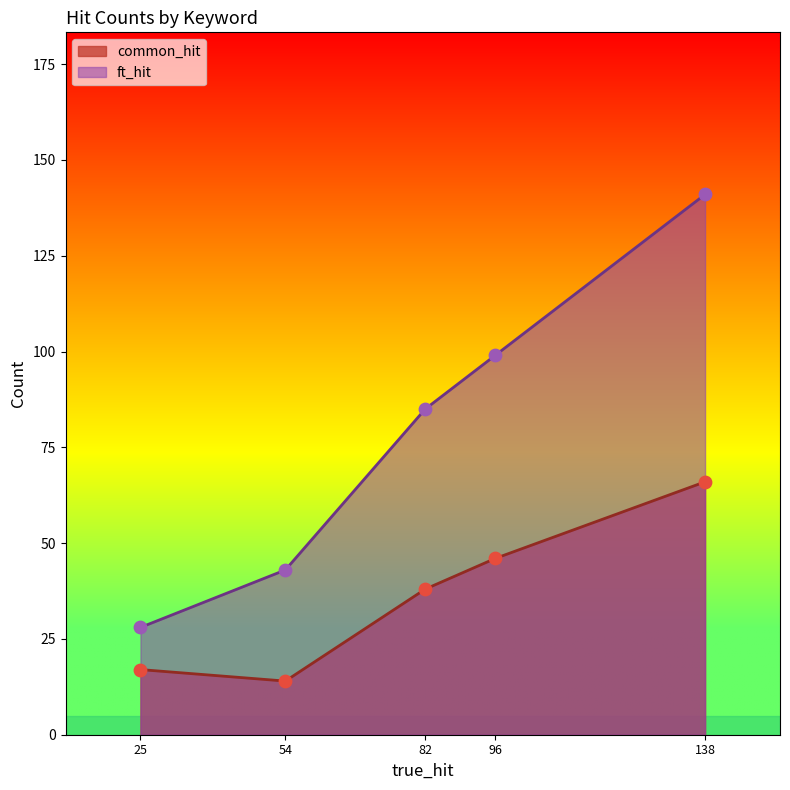

Which series has the largest total across all categories?

ft_hit